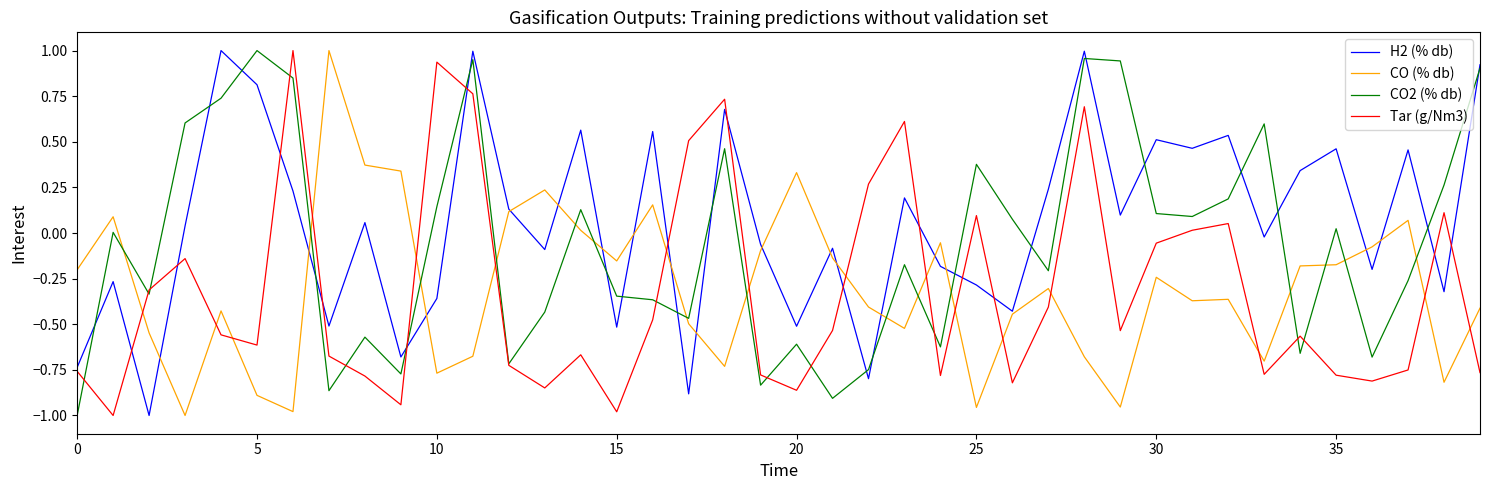

True or false: CO (% db) and Tar (g/Nm3) cross at least once.

True